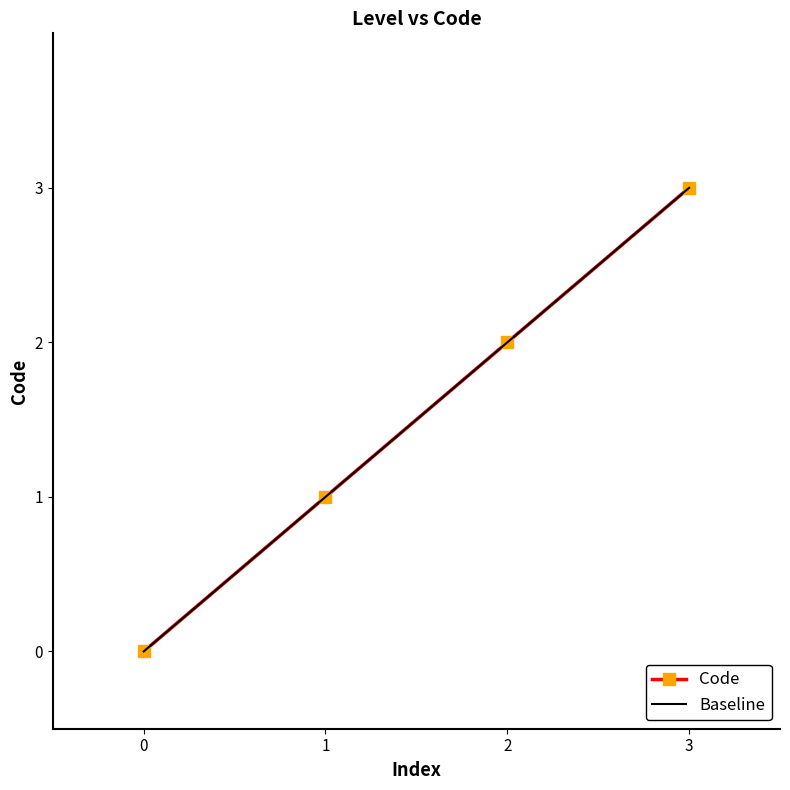

What is the difference between the maximum and minimum values?

3